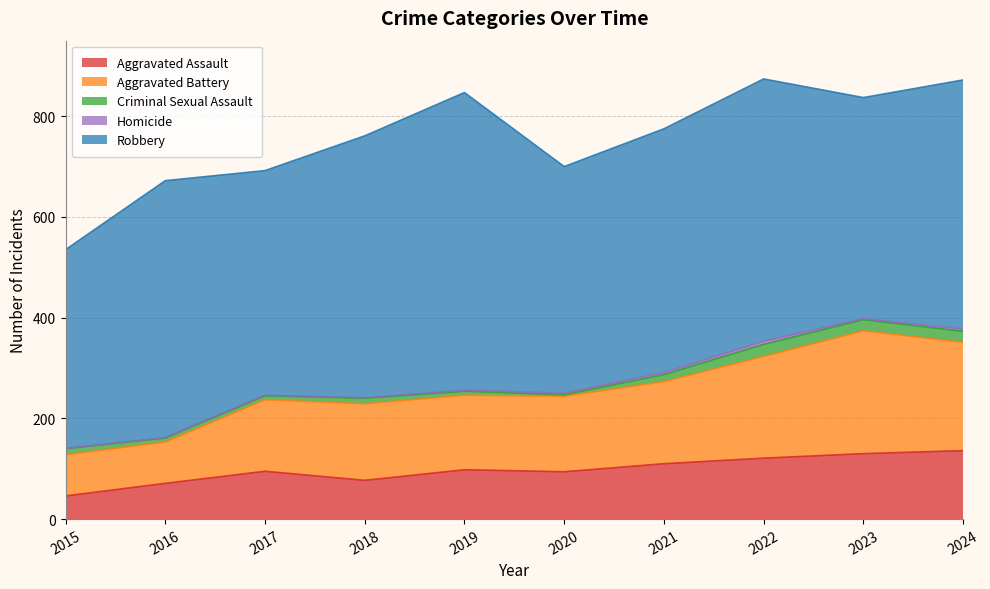

What is the value of the Robbery point at the 9th from the left?

439